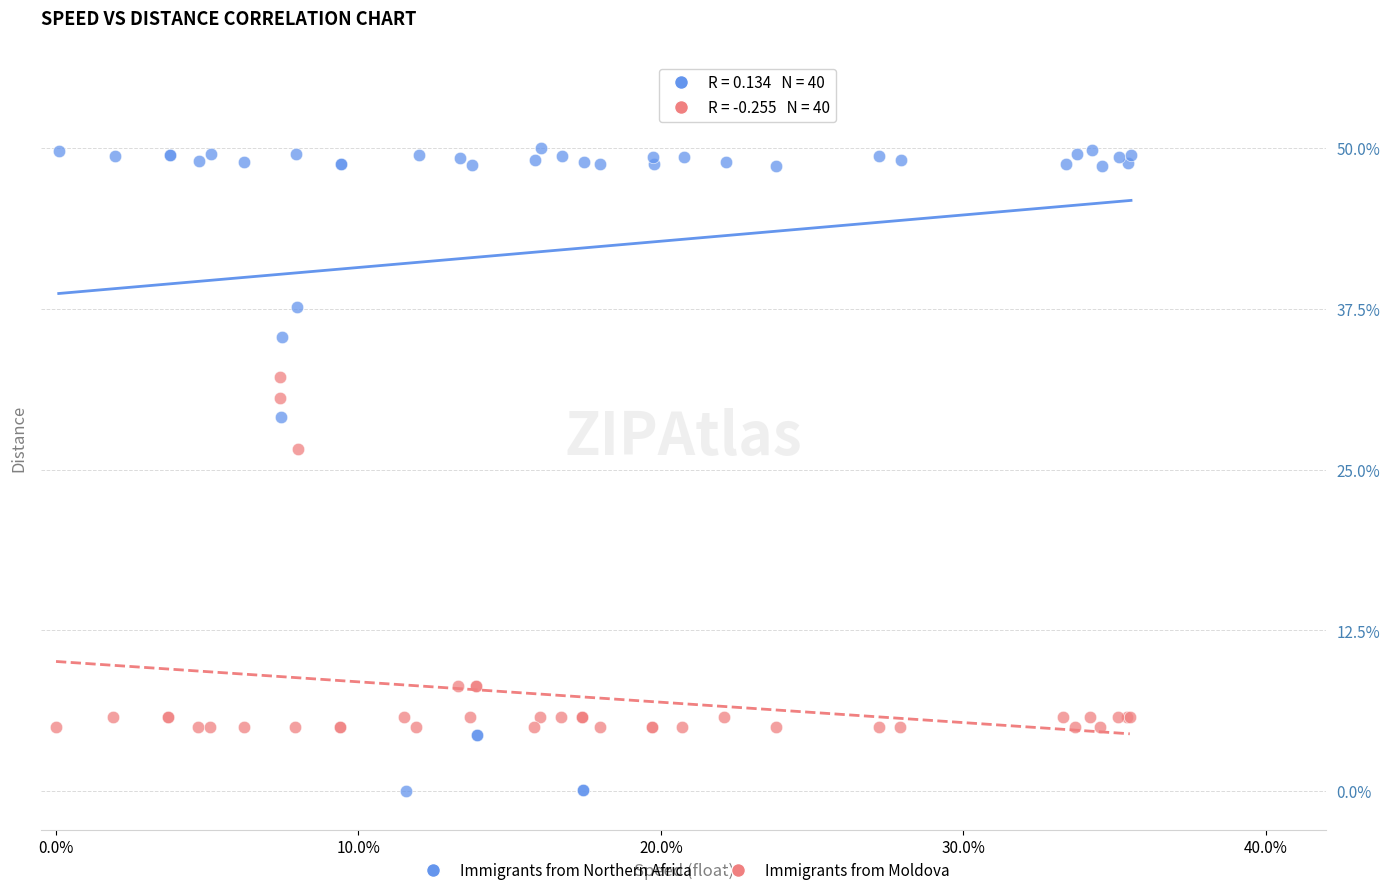

Which series contains the highest Y value?

Immigrants from Northern Africa